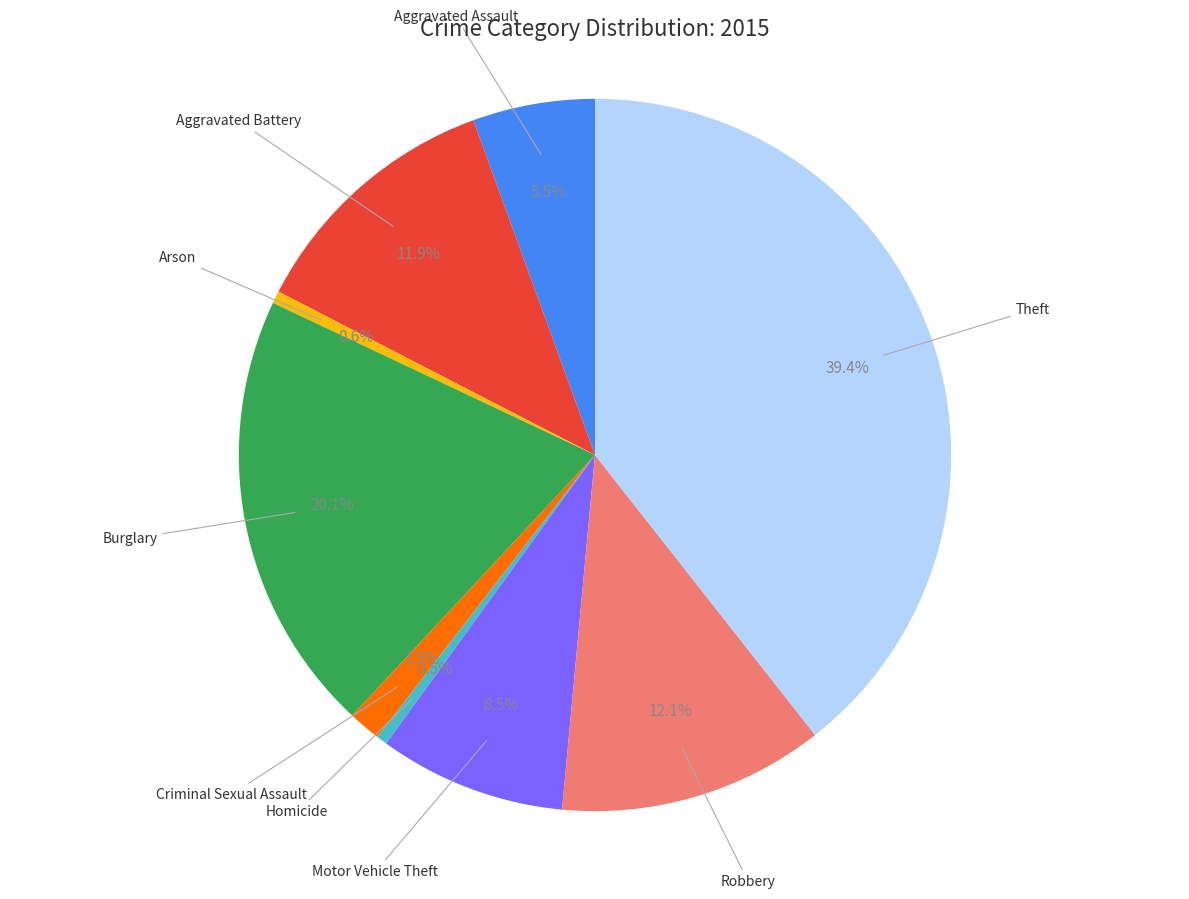

Is there a majority slice in this chart?

No